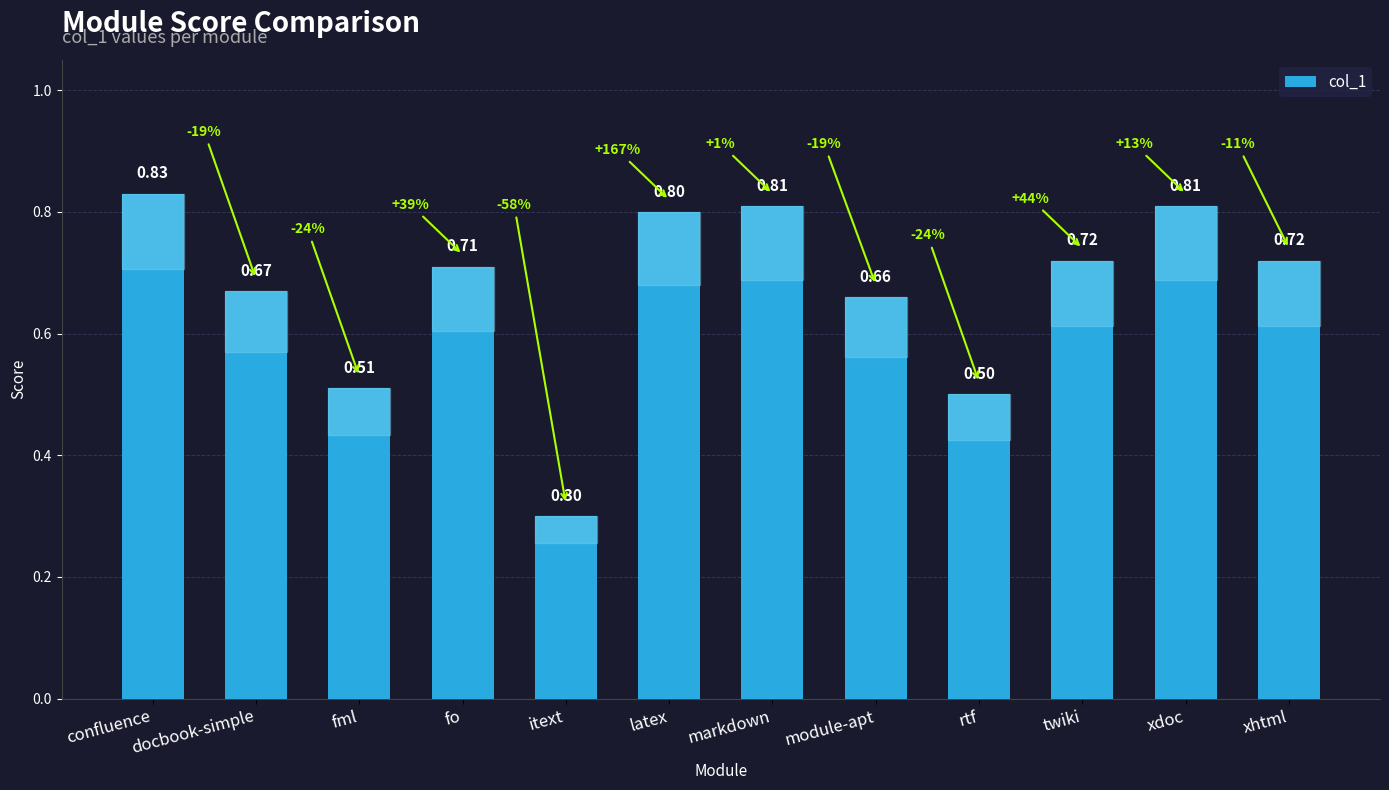

The value at itext is 0.3. True or false?

True